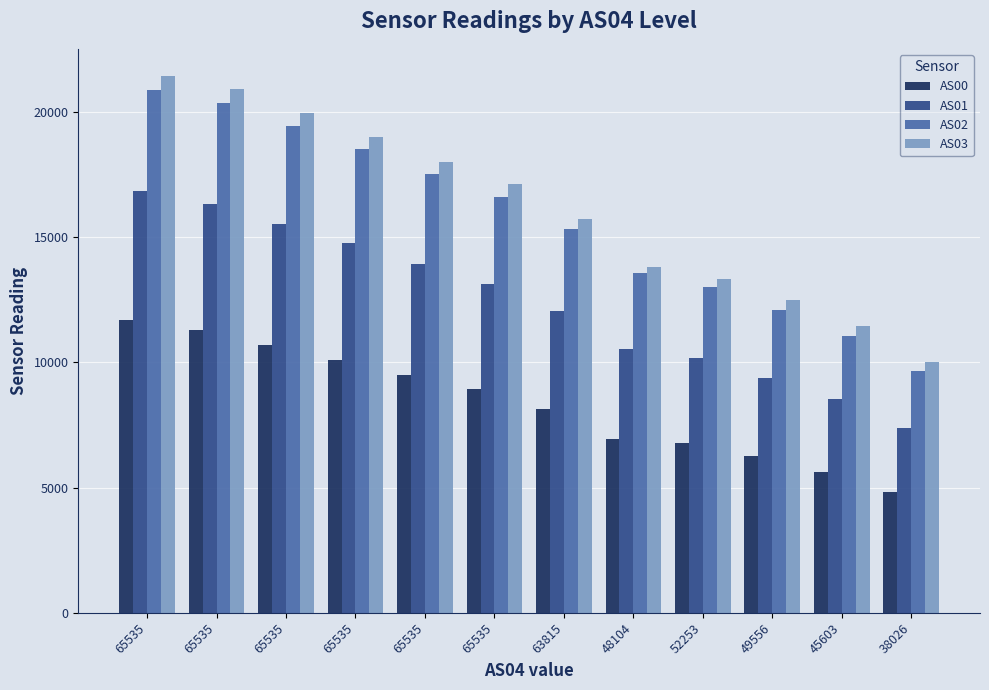

What are all the series names shown in the legend?

AS00, AS01, AS02, AS03